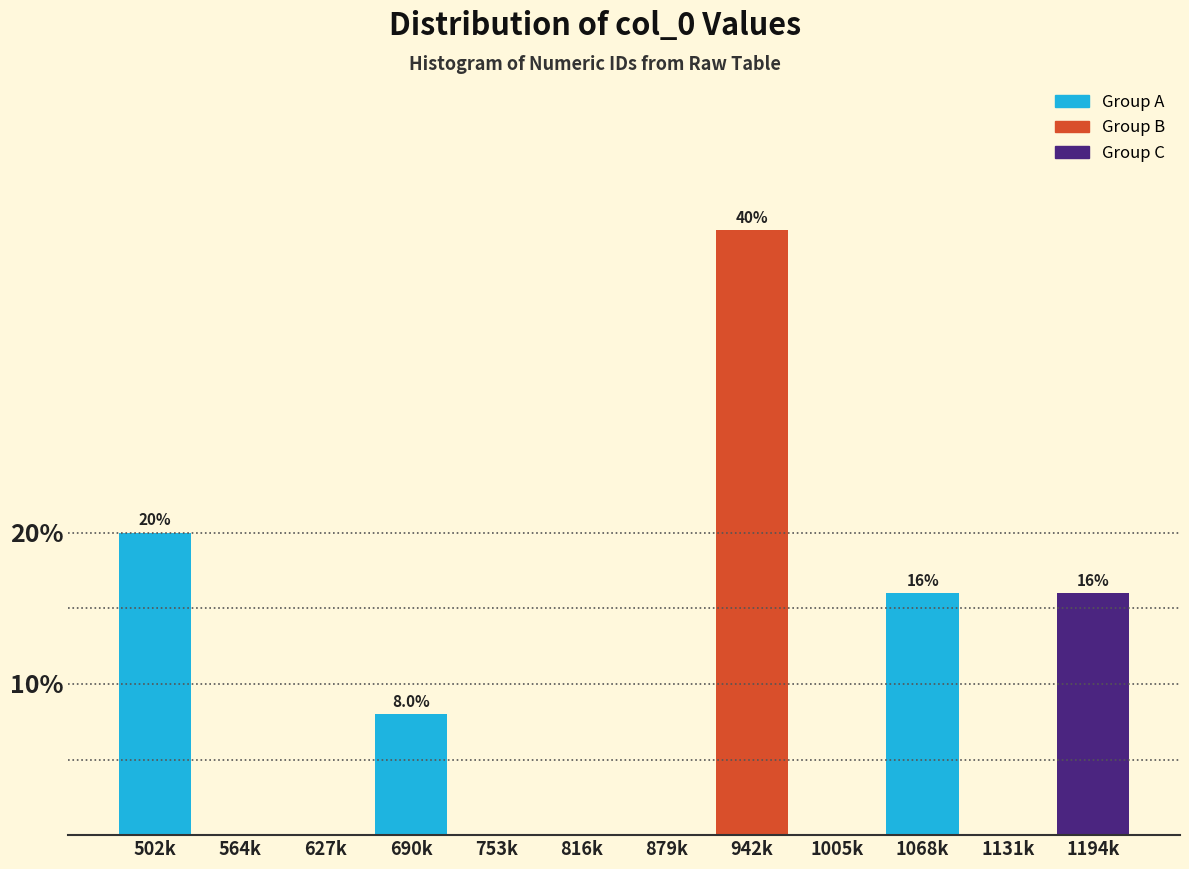

Reading left to right, what are all the values shown in this chart?

502k=20	564k=0	627k=0	690k=8	753k=0	816k=0	879k=0	942k=40	1005k=0	1068k=16	1131k=0	1194k=16